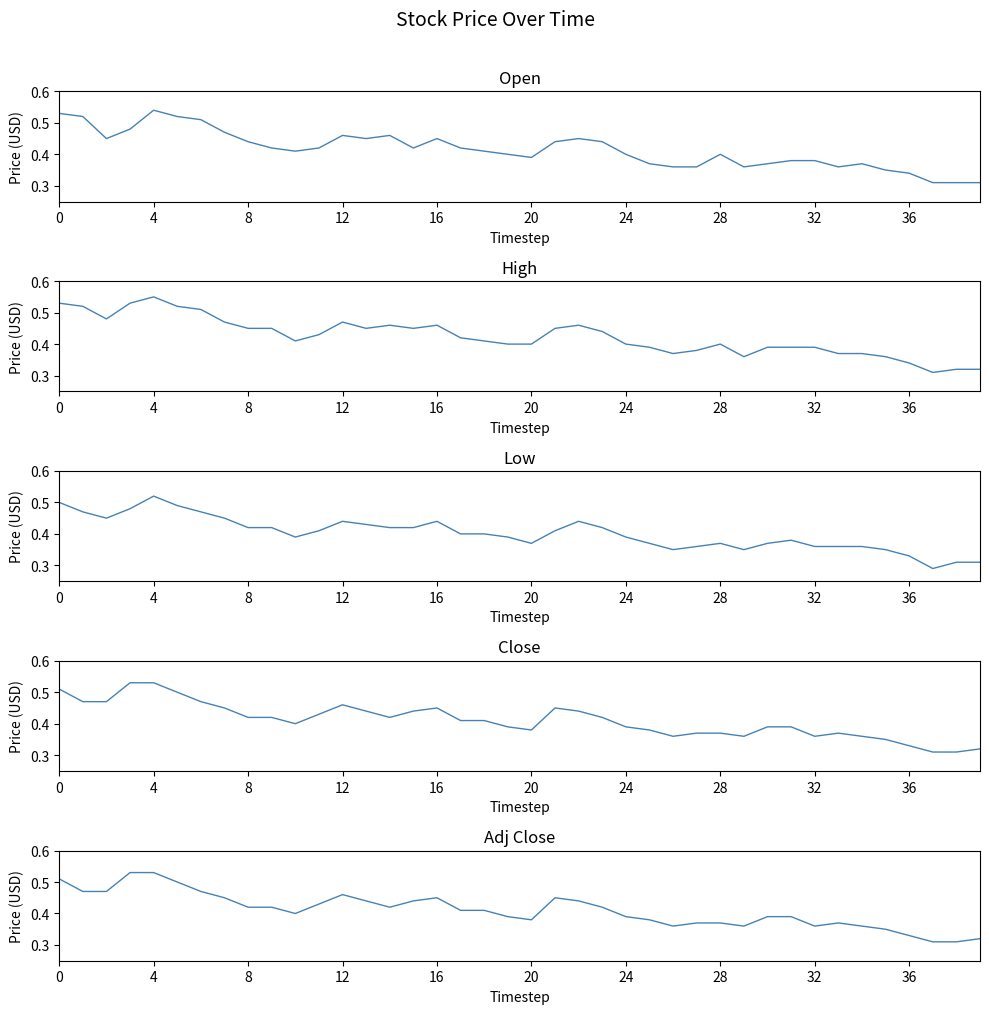

True or false: Low has a value of 0.1 at 24.

False